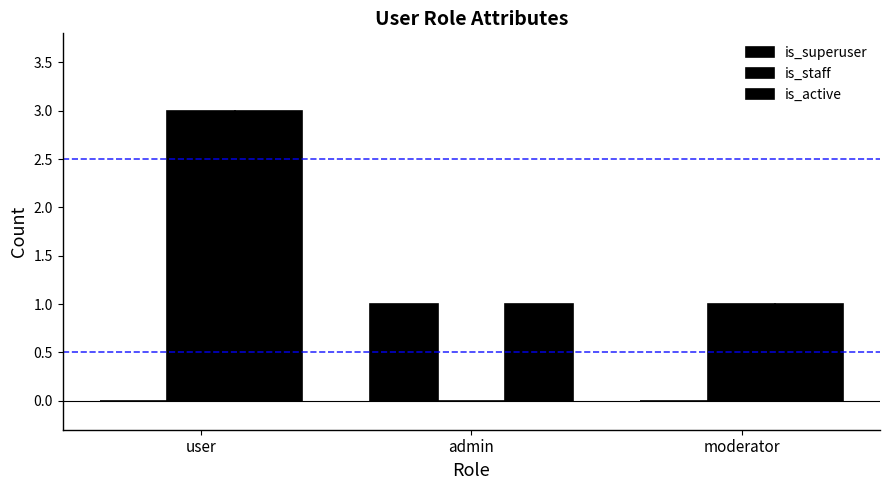

What is the average value of the is_staff series?

1